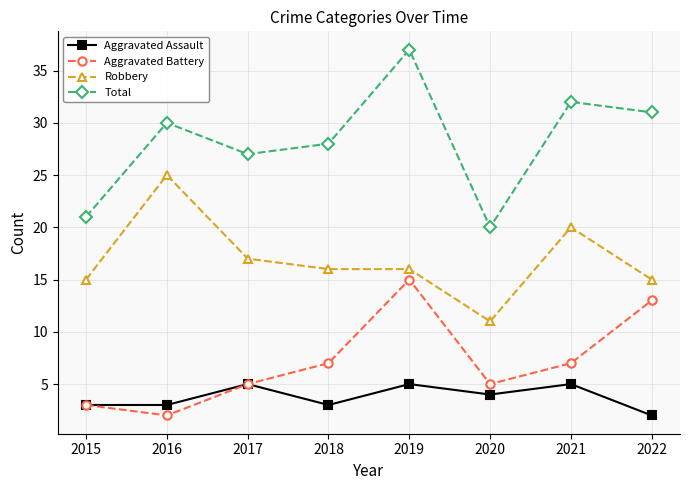

Does the chart display data point markers on the line(s)?

Yes